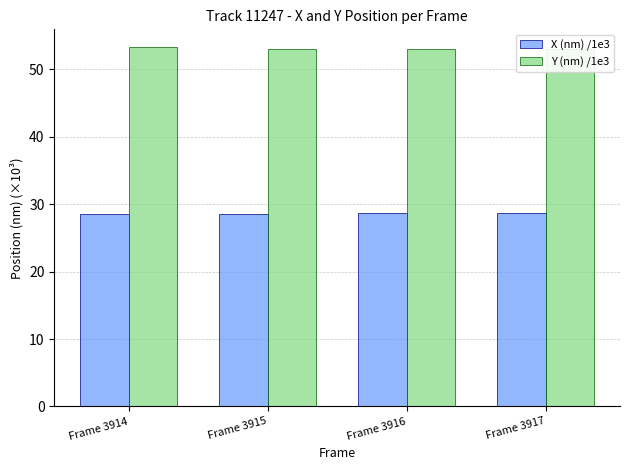

What is the value of the Y (nm) /1e3 bar at the 4th from the left?

53.0